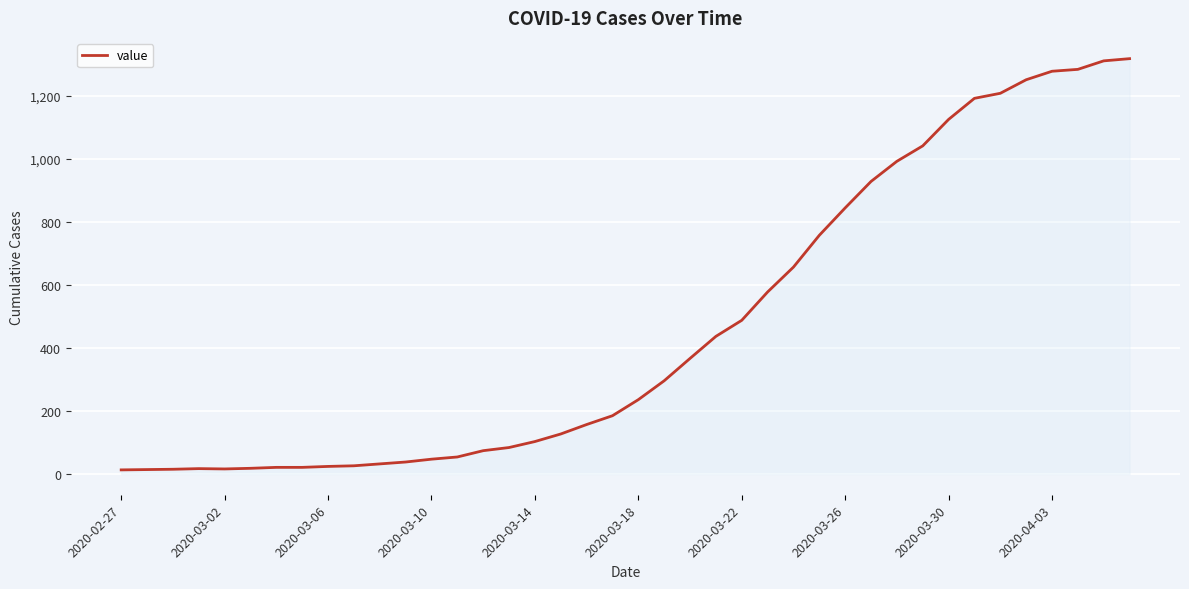

What is the greatest value displayed?

1319